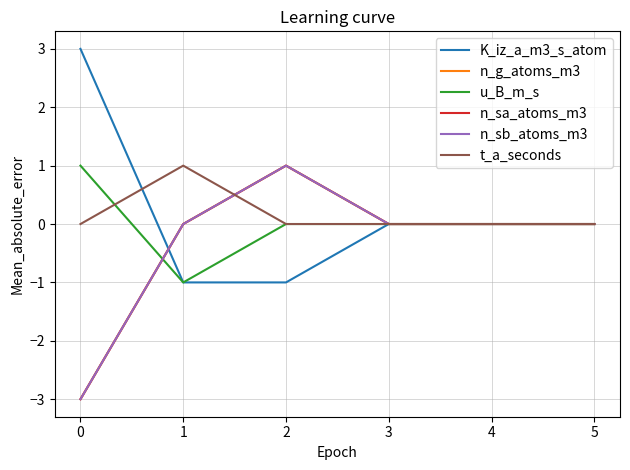

True or false: n_sa_atoms_m3 and t_a_seconds intersect in this chart.

True